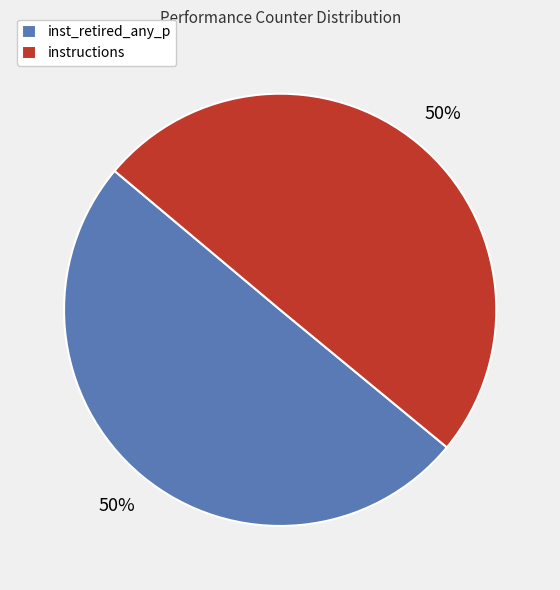

Is the sum of inst_retired_any_p and instructions greater than half?

Yes